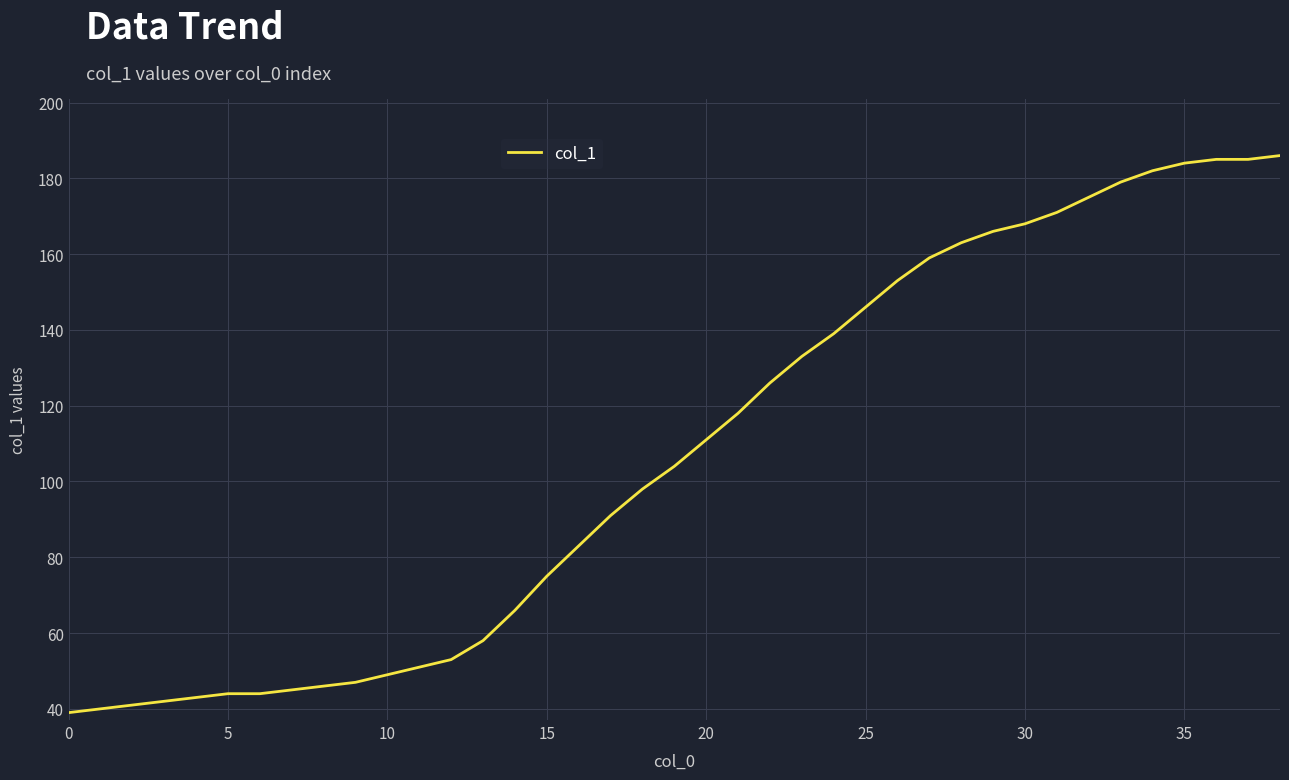

What is the difference between the maximum and minimum values?

147